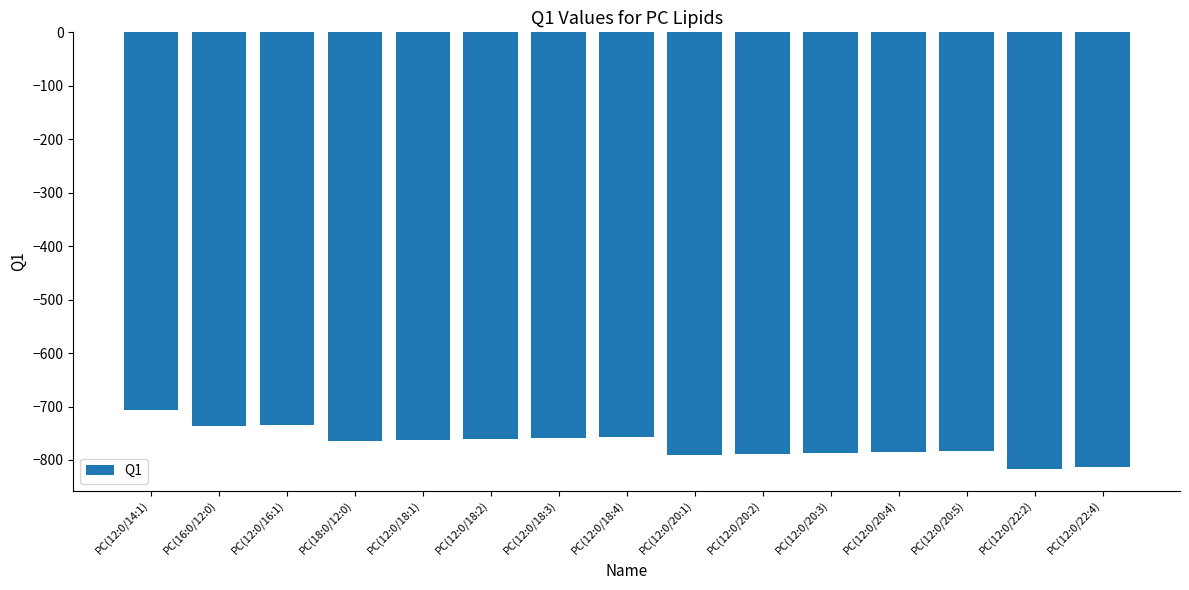

What is the minimum value shown in the chart?

-816.6